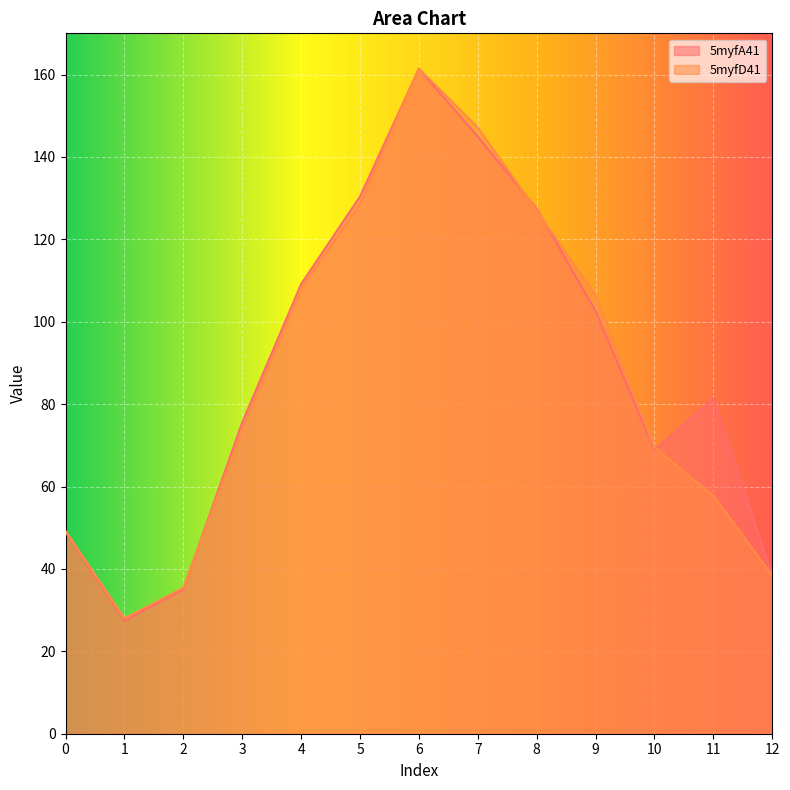

The 5myfA41 series shows 68.8 at 10. True or false?

True